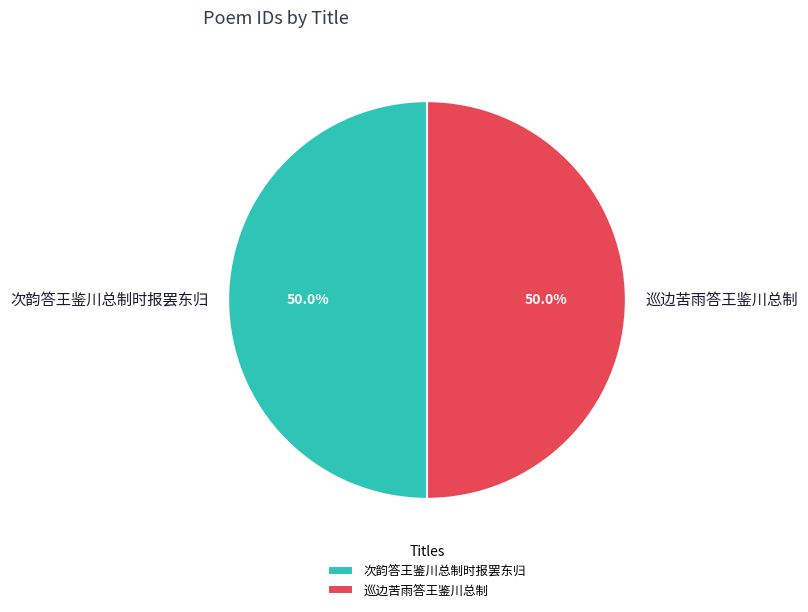

What percentage is the 次韵答王鉴川总制时报罢东归 slice, to the nearest percent?

50%